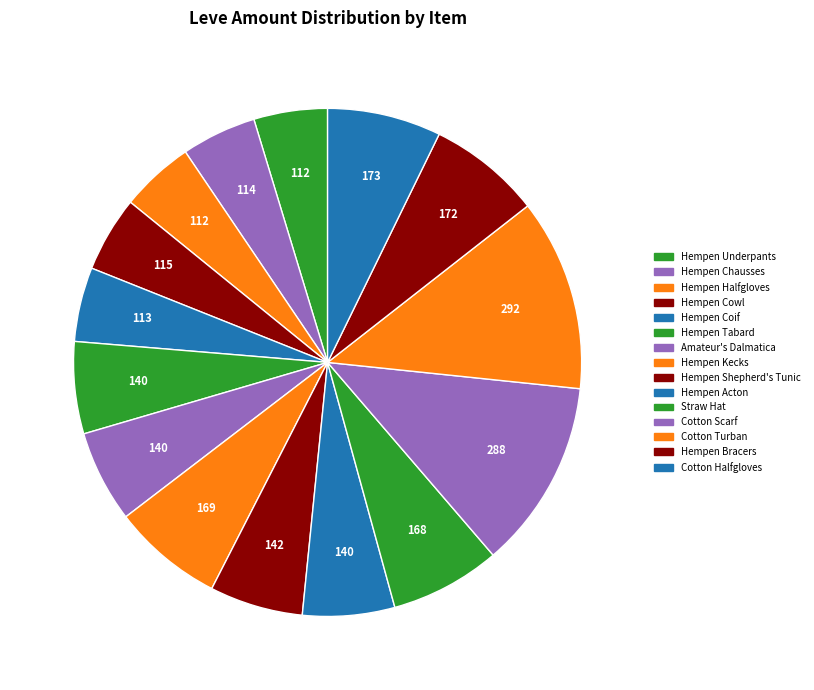

Which slice is the largest?

Cotton Turban